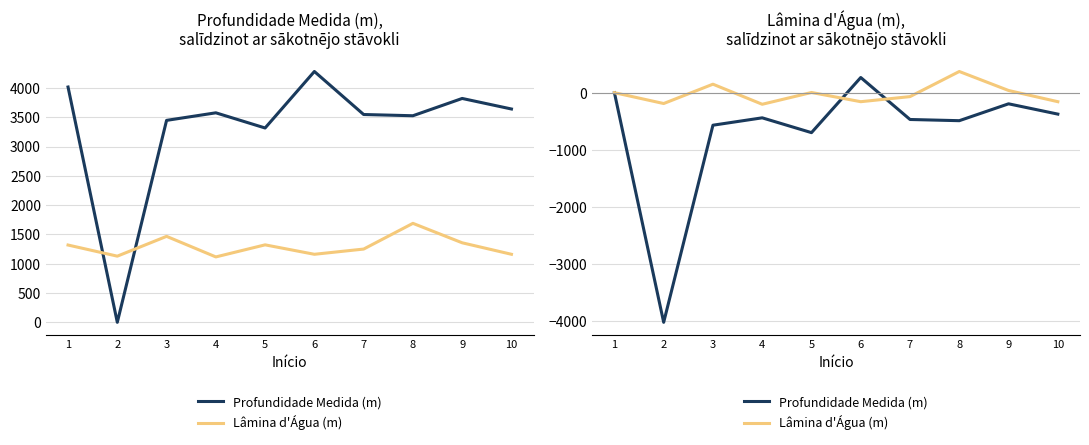

The value of Lâmina d'Água (m) at 7 is -91. True or false?

False